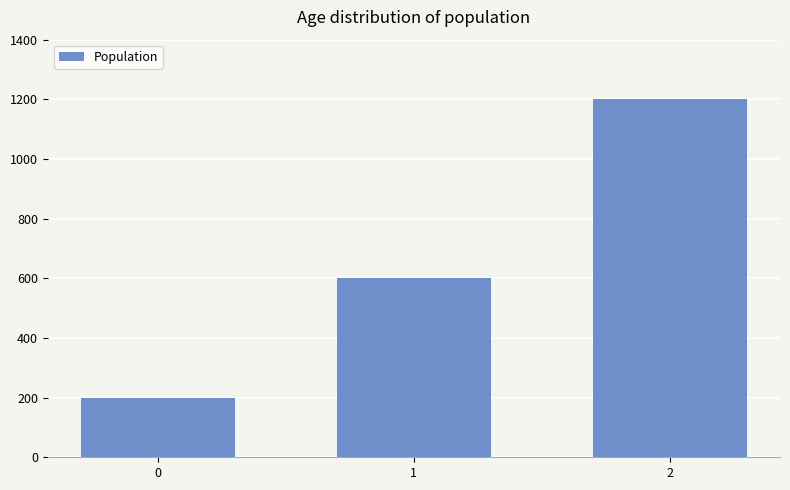

Reading left to right, what are all the values shown in this chart?

200	600	1200